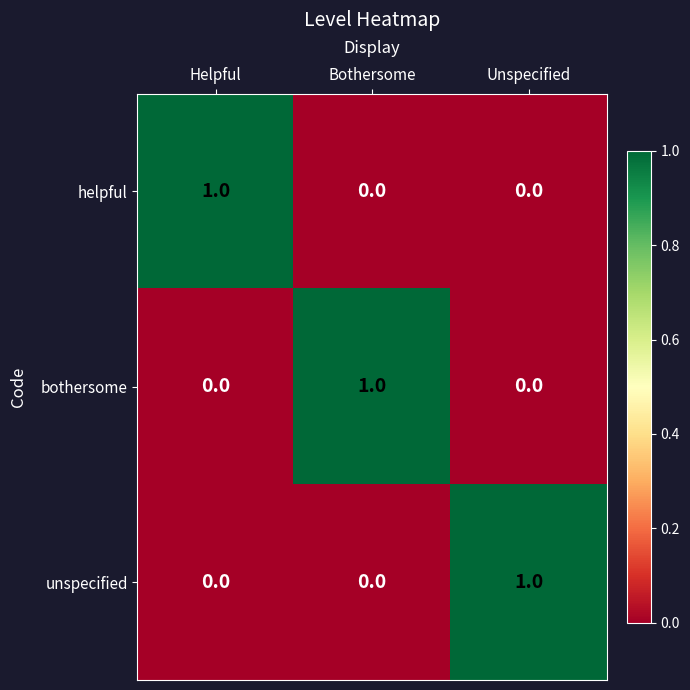

Count the helpful values in the range 0 to 1.

3